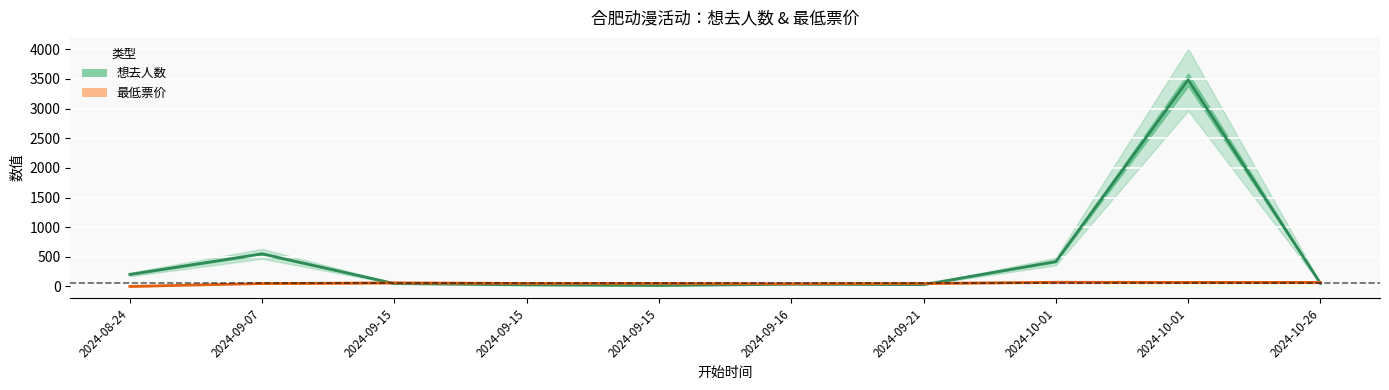

In 最低票价, how many points are higher than both neighbors (excluding endpoints)?

2